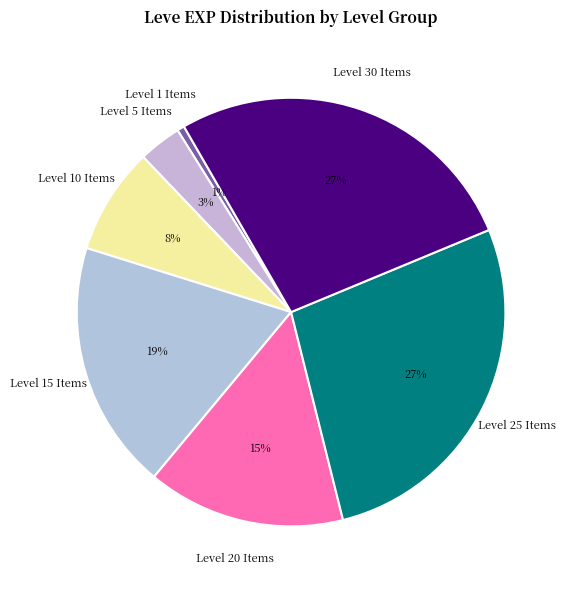

Does any single category account for the majority?

No